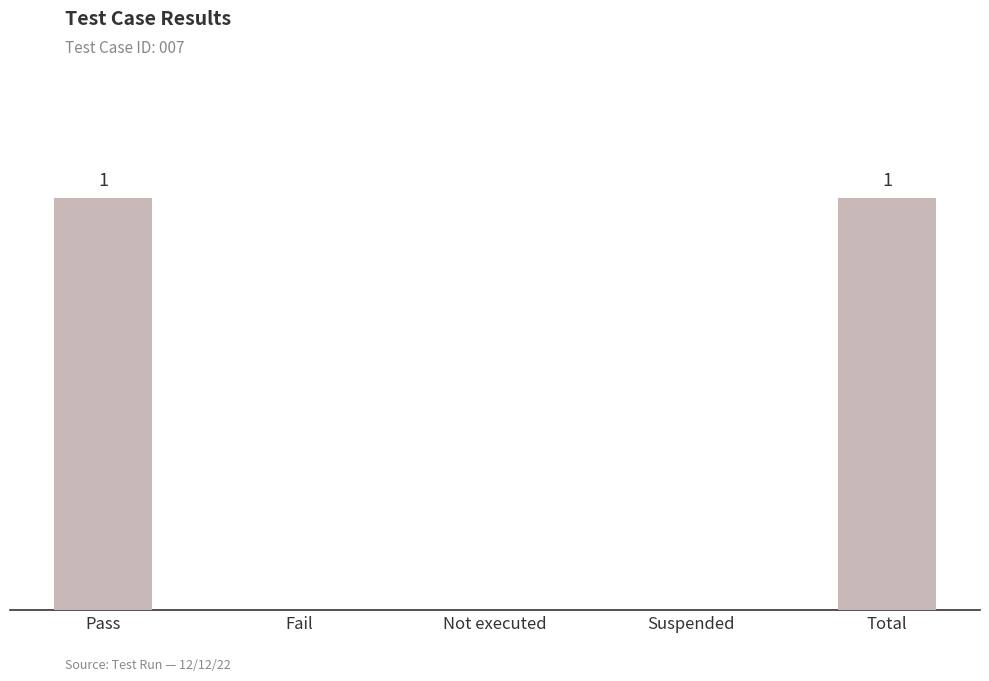

Which label corresponds to the largest value in the chart?

Pass